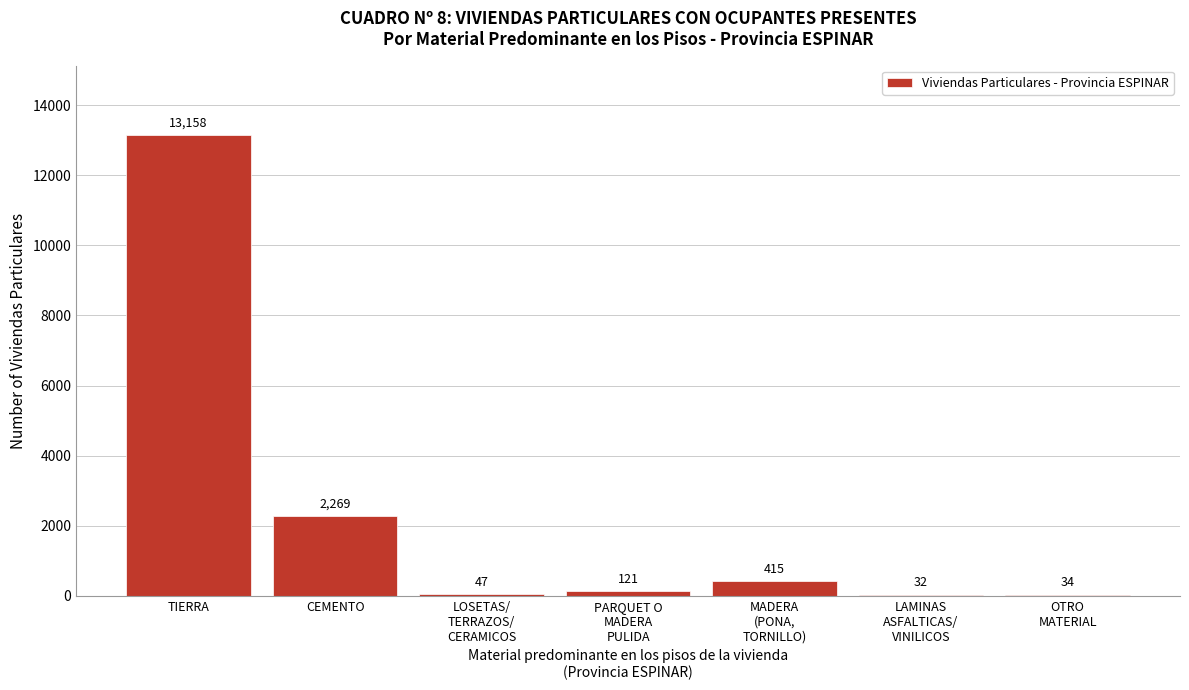

What is the maximum value shown in the chart?

13158